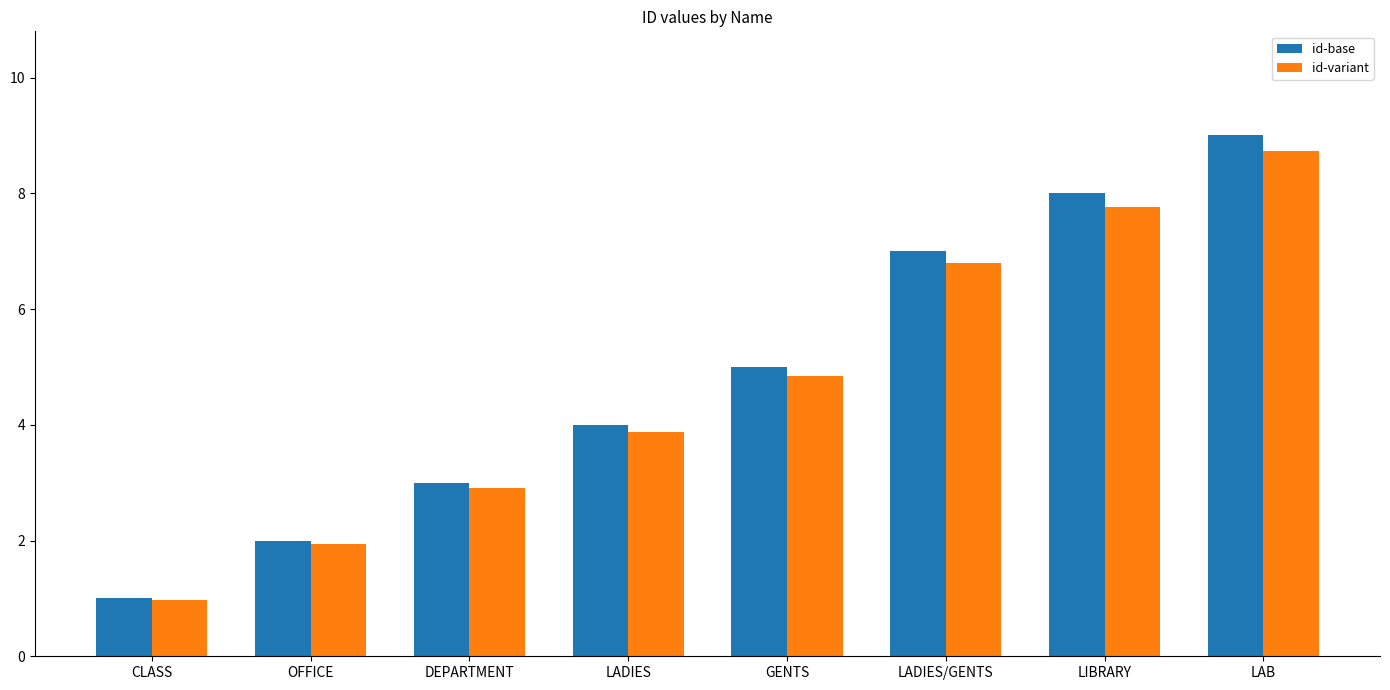

What is the approximate value of id-base at OFFICE?

2.0